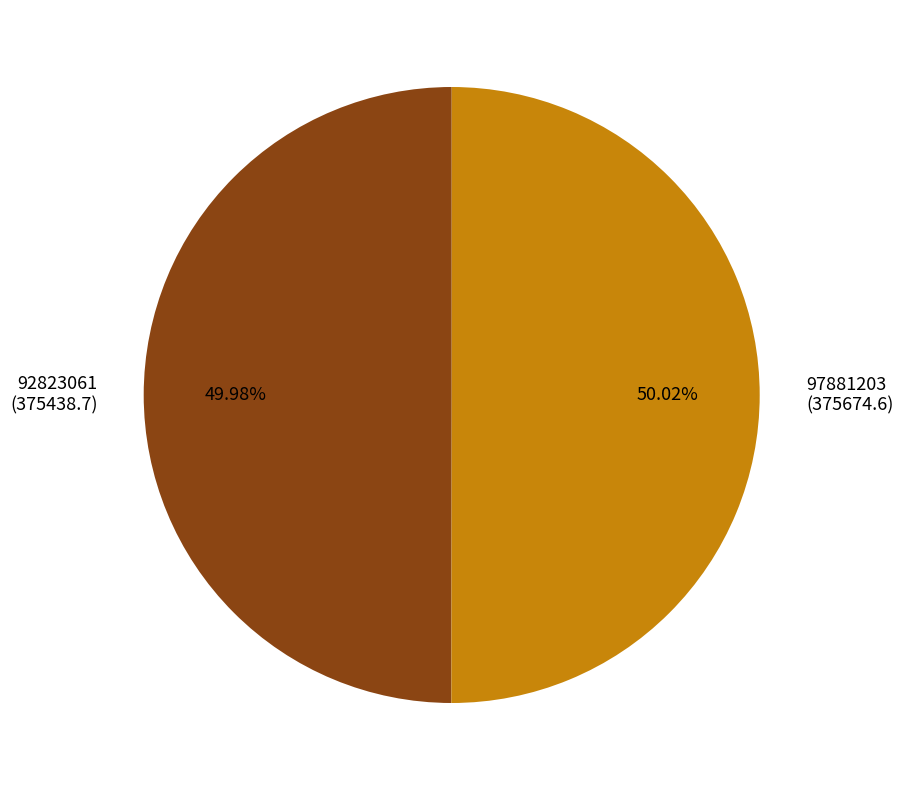

To the nearest percent, what percentage of the pie is 97881203?

50%